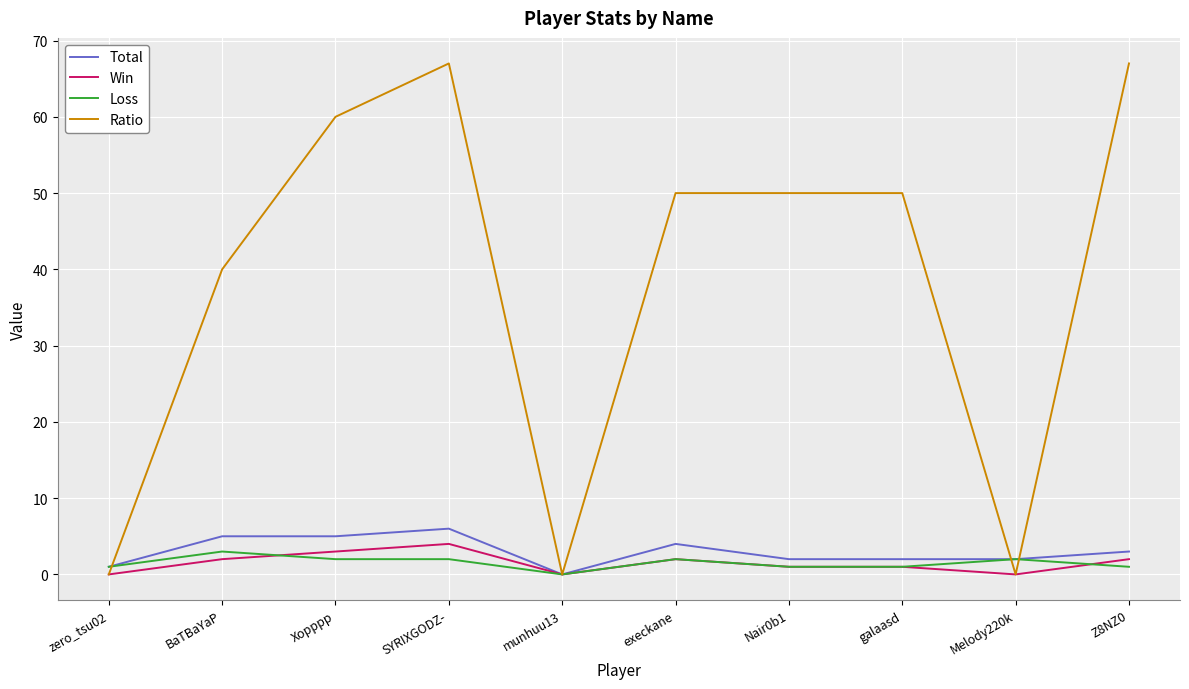

Rank the series by their maximum value, from lowest to highest.

Loss, Win, Total, Ratio